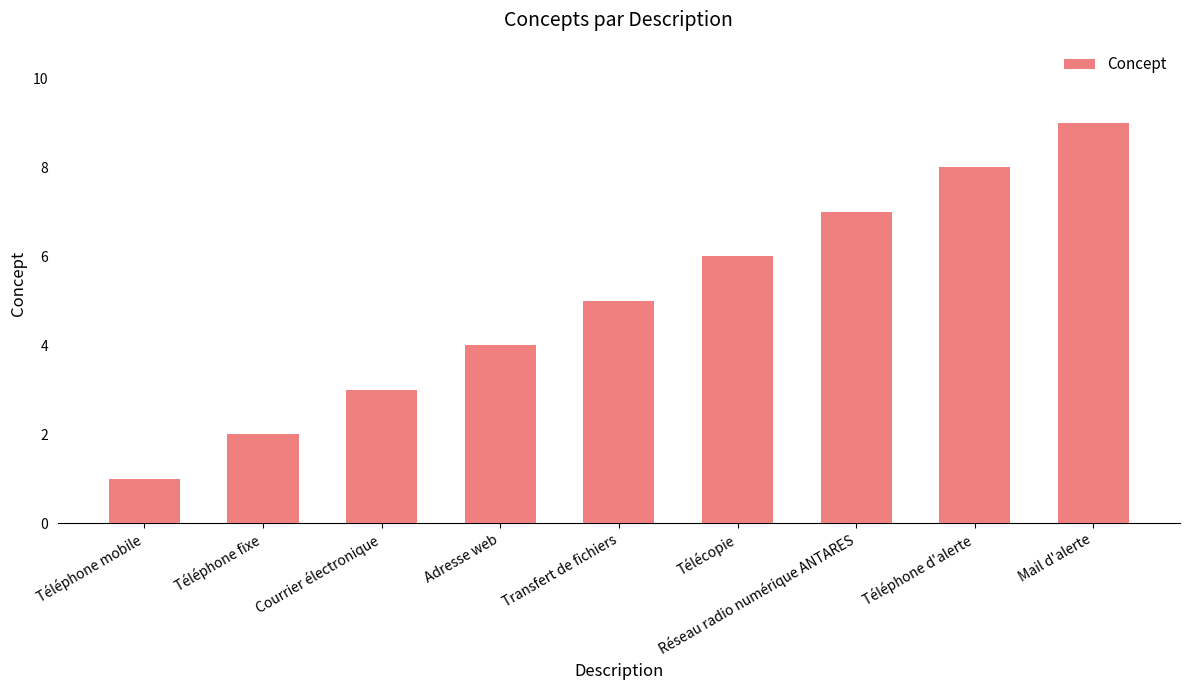

How many values are below 5?

4